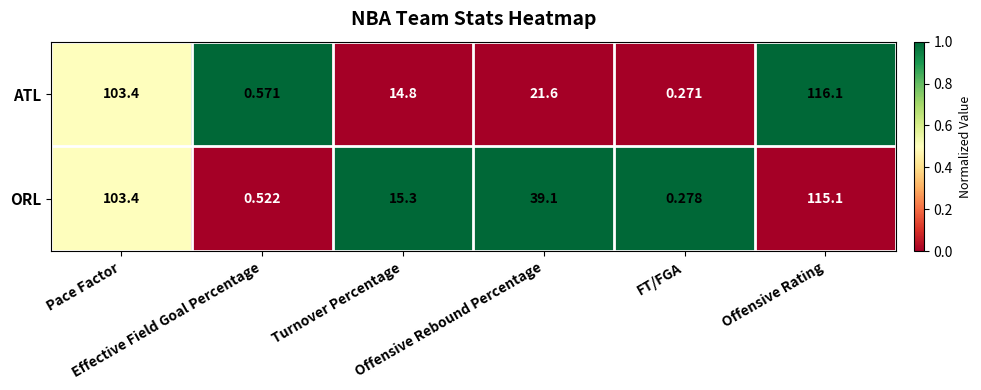

Rank the series by their average value, from lowest to highest.

ATL, ORL